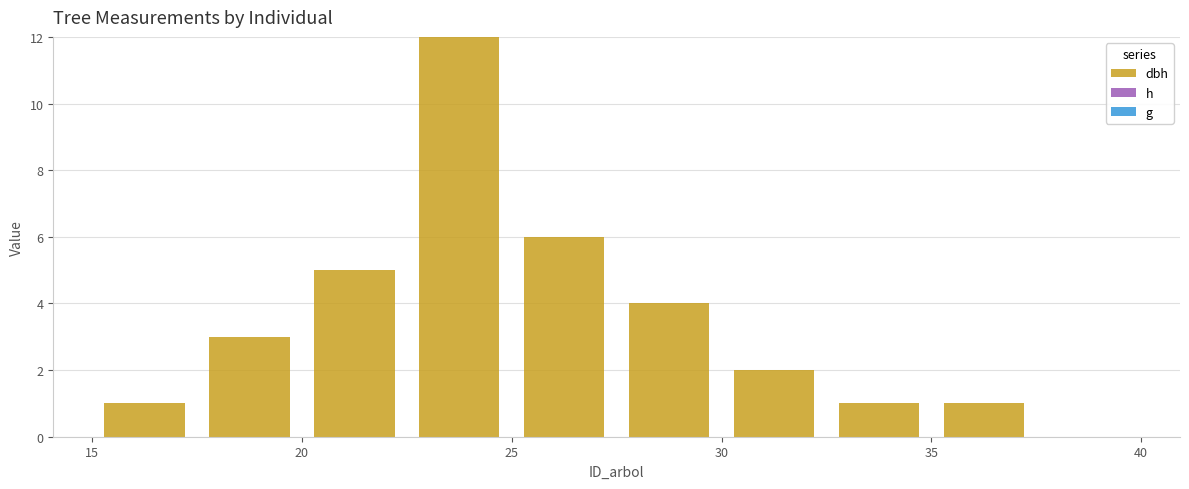

Reading left to right, list every bar in this chart as the range it spans on the x-axis followed by its height. The values are not printed on the chart, so give them approximately, as read against the axis.

15.0 to 17.5: 1
17.5 to 20.0: 3
20.0 to 22.5: 5
22.5 to 25.0: 12
25.0 to 27.5: 6
27.5 to 30.0: 4
30.0 to 32.5: 2
32.5 to 35.0: 1
35.0 to 37.5: 1
37.5 to 40.0: 0